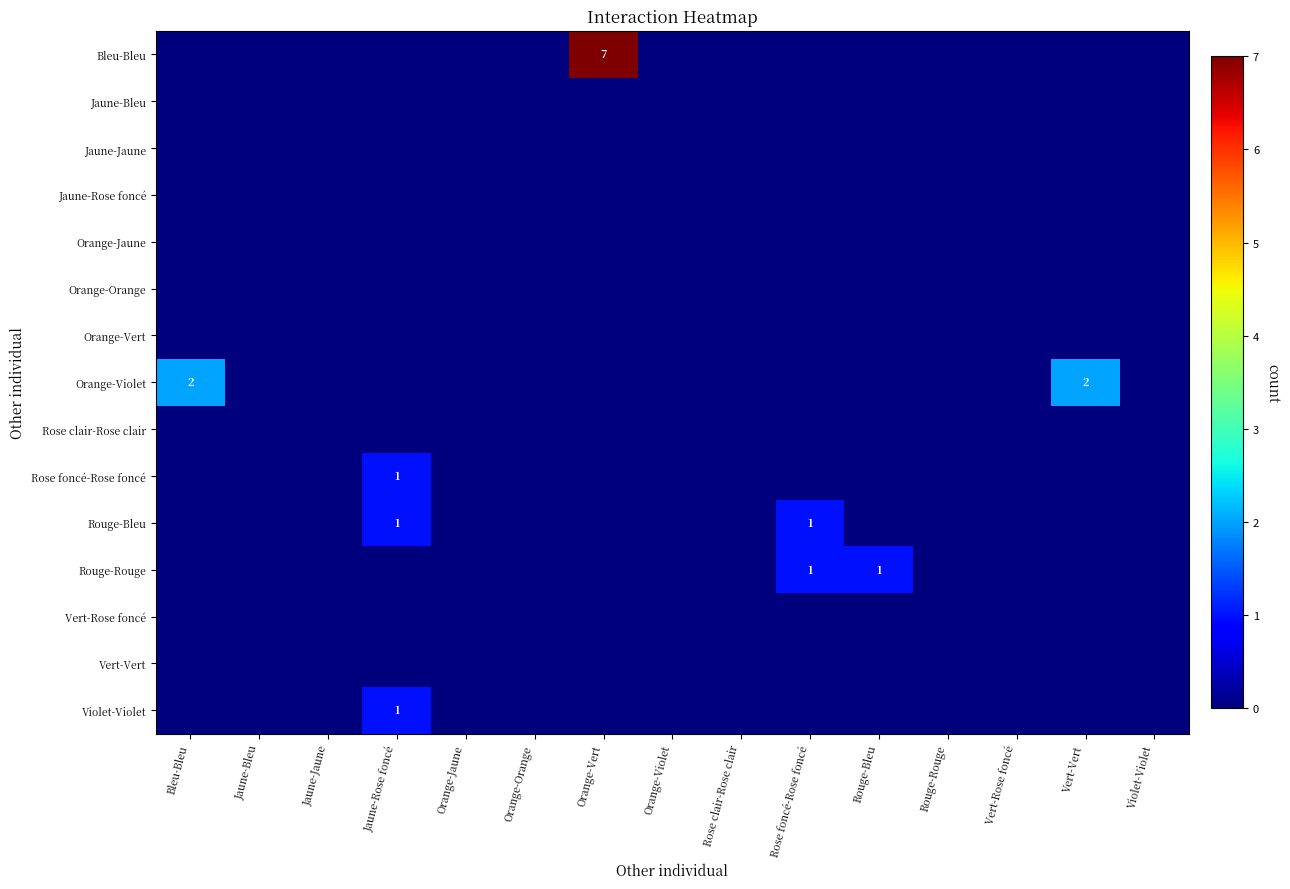

Is it true that Orange-Violet equals 0 at Rouge-Rouge?

True